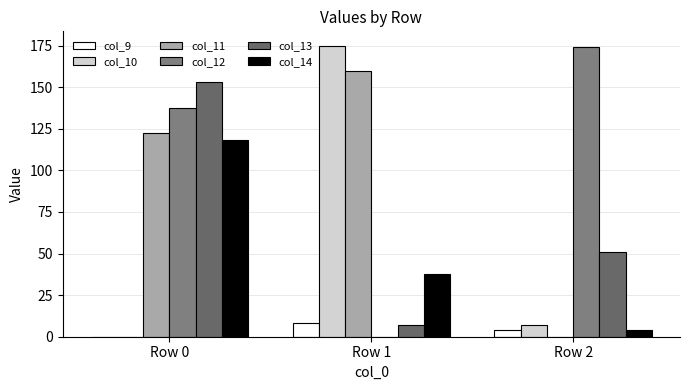

Reading right to left, what are all the values shown in this chart?

col_9: Row 2=4.0	Row 1=8.0	Row 0=0.0
col_10: Row 2=7.0	Row 1=174.9	Row 0=0.0
col_11: Row 2=0.0	Row 1=159.5	Row 0=122.4
col_12: Row 2=174.4	Row 1=0.0	Row 0=137.7
col_13: Row 2=51.0	Row 1=7.0	Row 0=153.0
col_14: Row 2=4.0	Row 1=37.5	Row 0=118.2